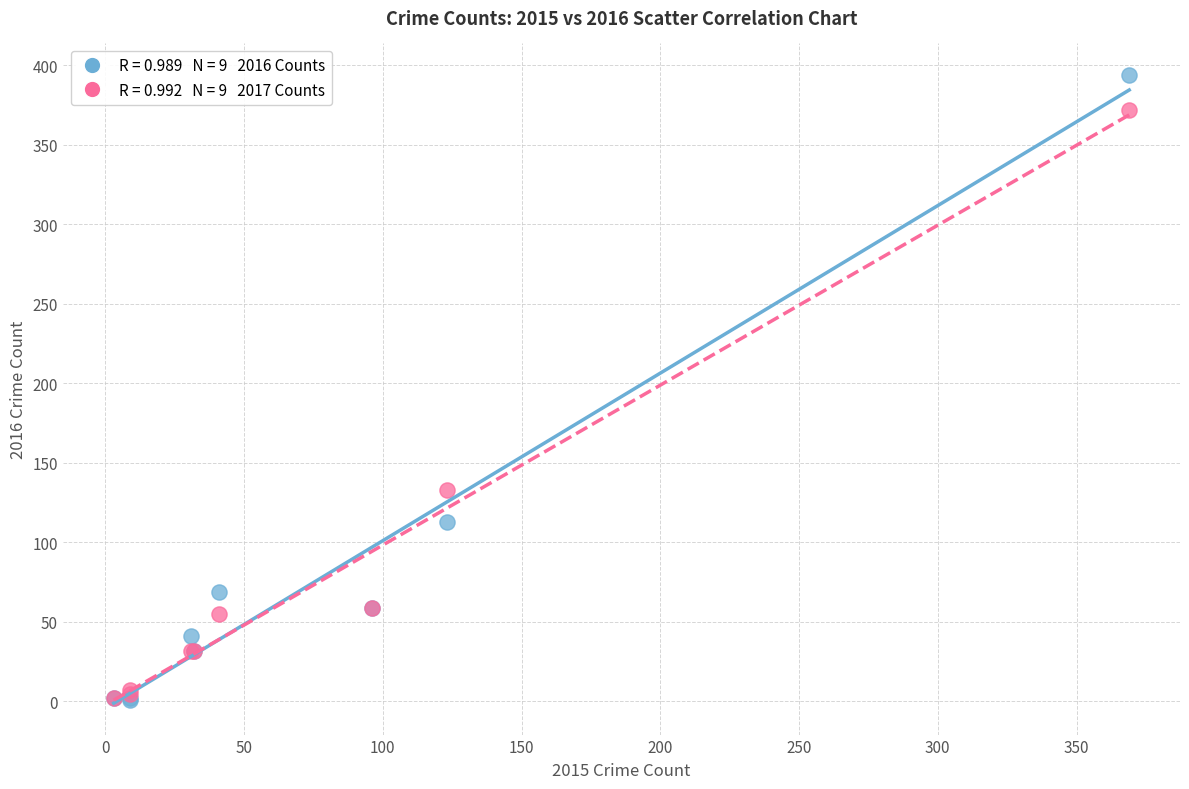

Across all series, what Y value is closest to 197?

133